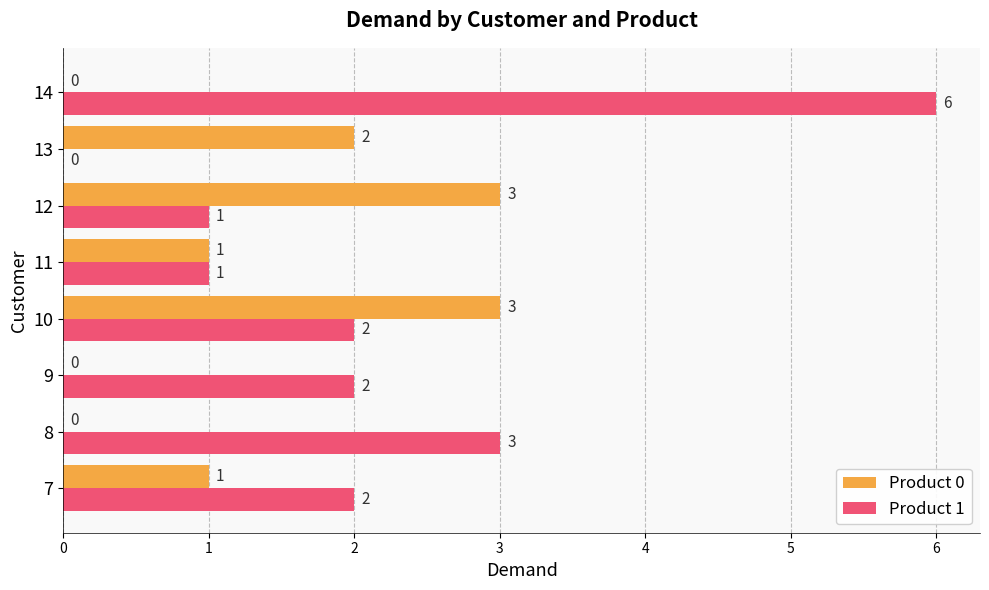

Where is Product 1 nearest to the value 3?

8